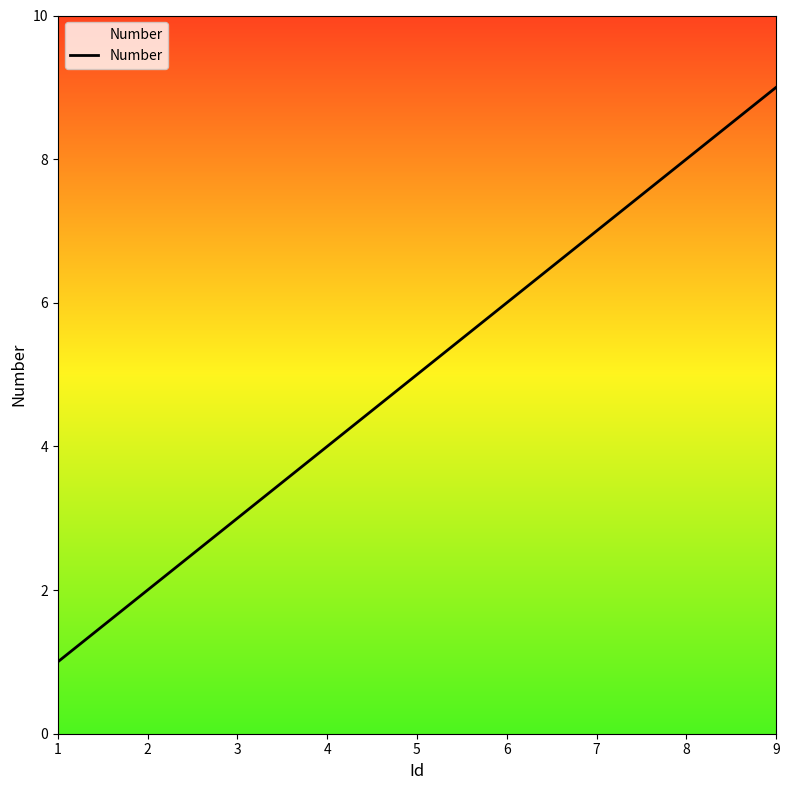

Approximately how many times larger is the value at 6 compared to 7?

0.9